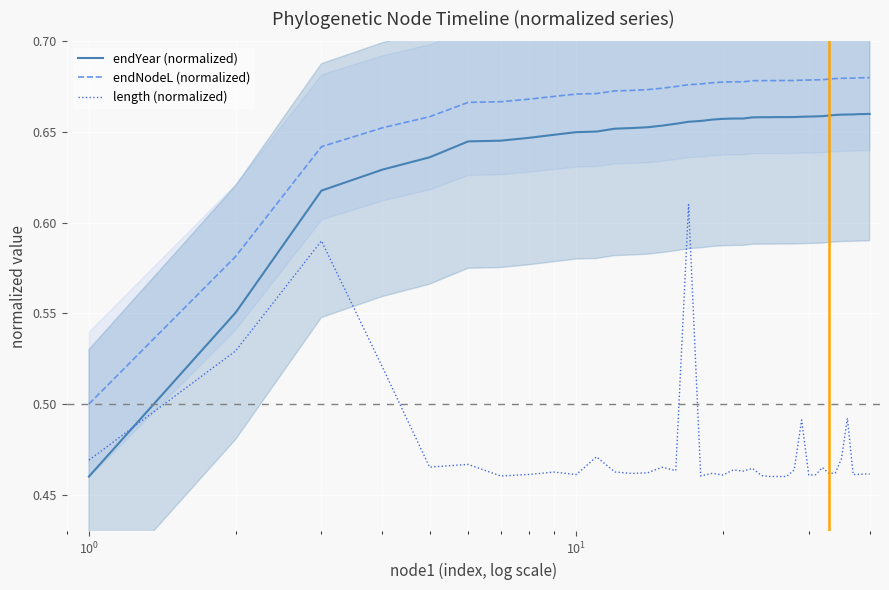

Which series has the widest spread of values?

endYear (normalized)